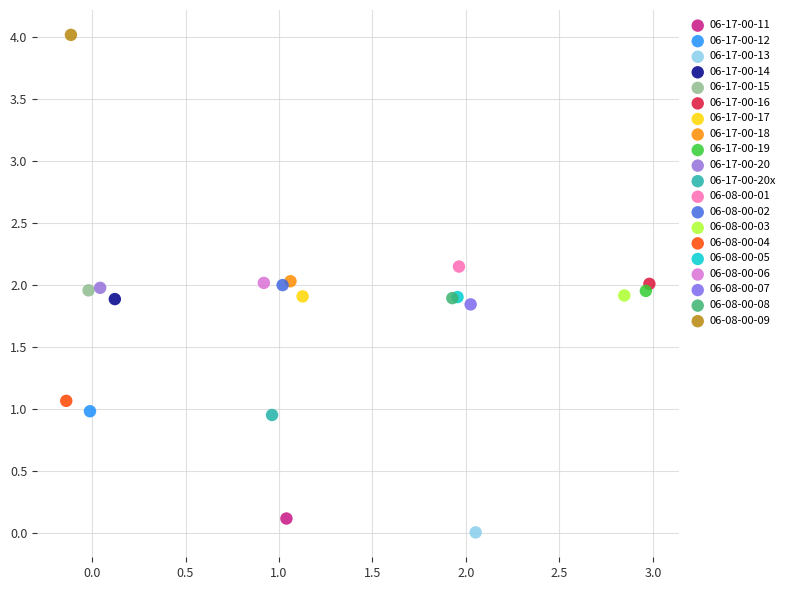

What are all the series names shown in the legend?

06-17-00-11, 06-17-00-12, 06-17-00-13, 06-17-00-14, 06-17-00-15, 06-17-00-16, 06-17-00-17, 06-17-00-18, 06-17-00-19, 06-17-00-20, 06-17-00-20x, 06-08-00-01, 06-08-00-02, 06-08-00-03, 06-08-00-04, 06-08-00-05, 06-08-00-06, 06-08-00-07, 06-08-00-08, 06-08-00-09